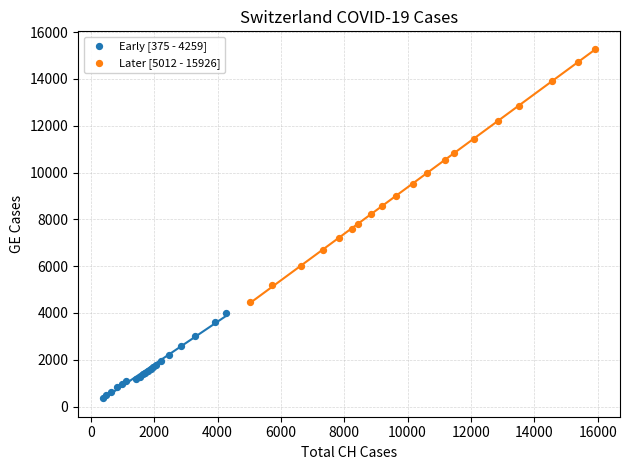

Which series reaches the maximum Y coordinate?

Later [5012 - 15926]